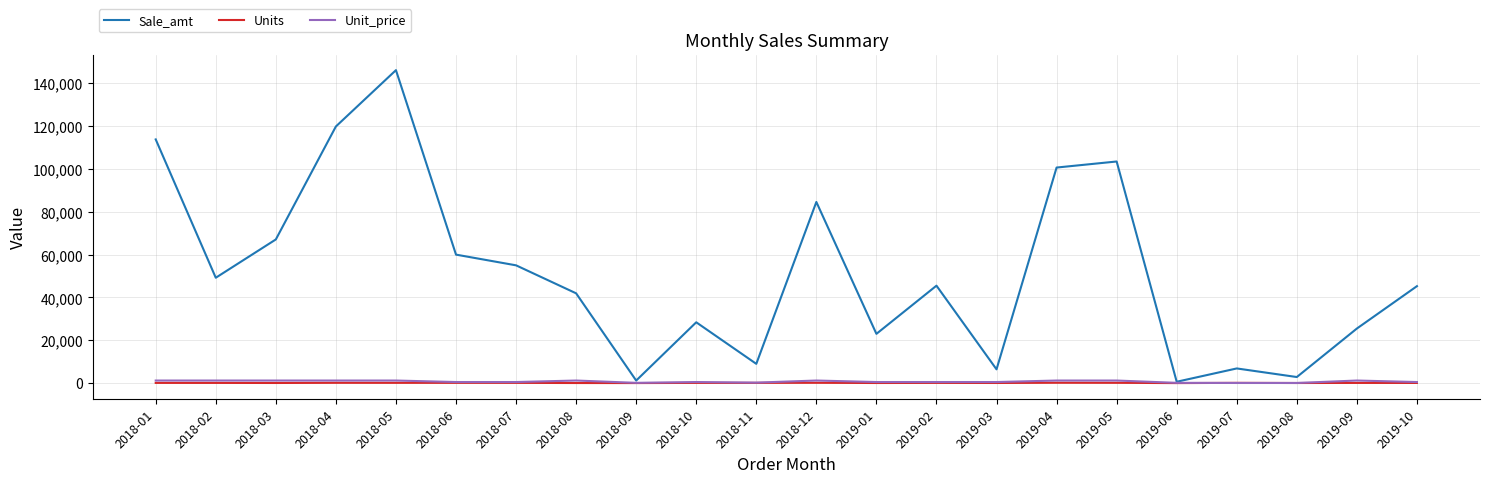

Where is Sale_amt nearest to the value 73390?

2018-03